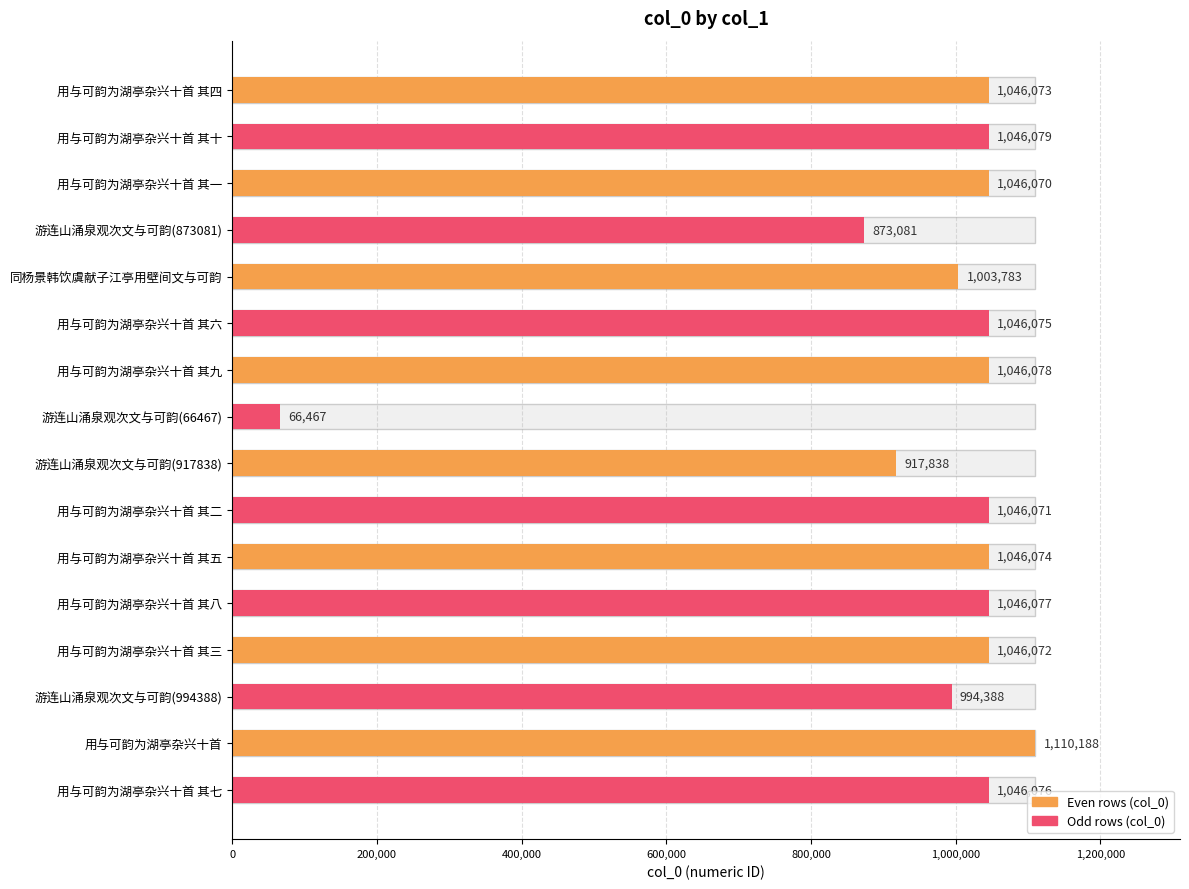

Does the chart contain stacked bars?

No